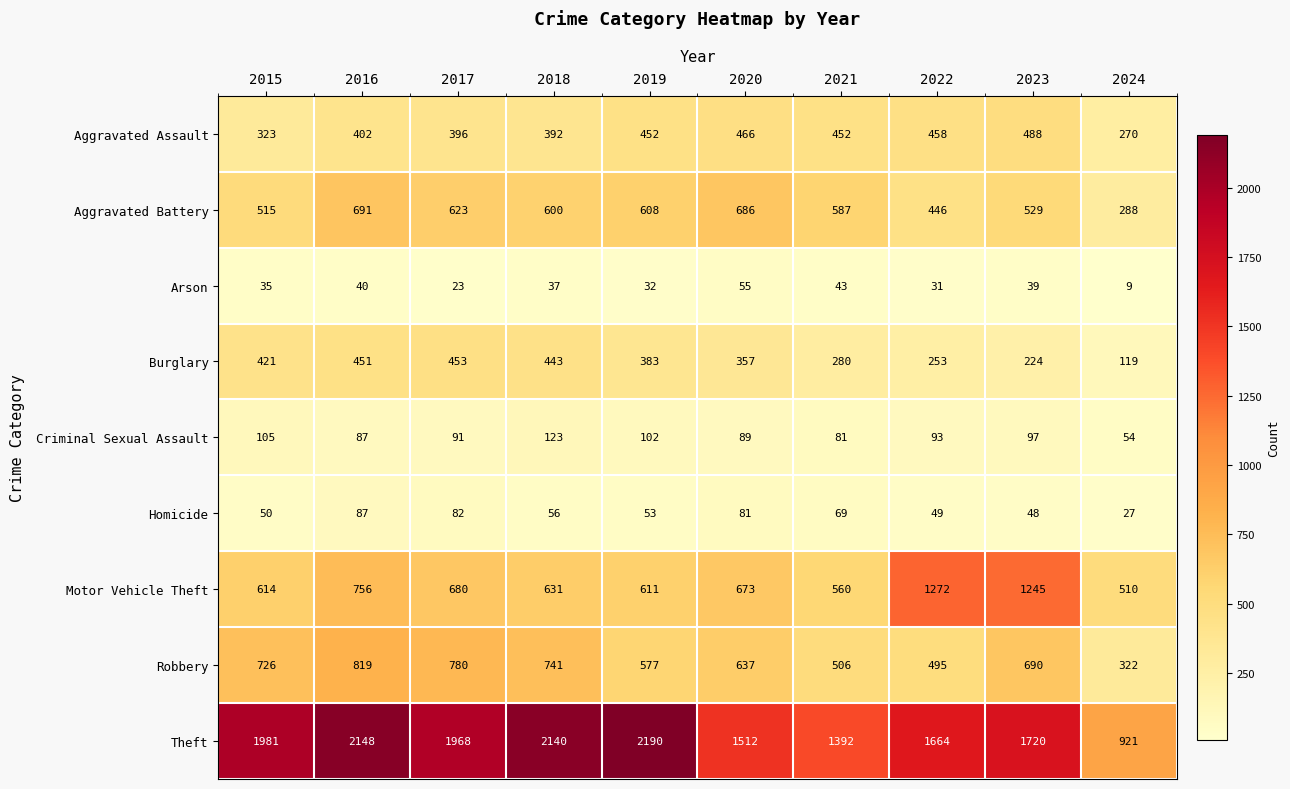

Which category has the highest value across all series?

2019